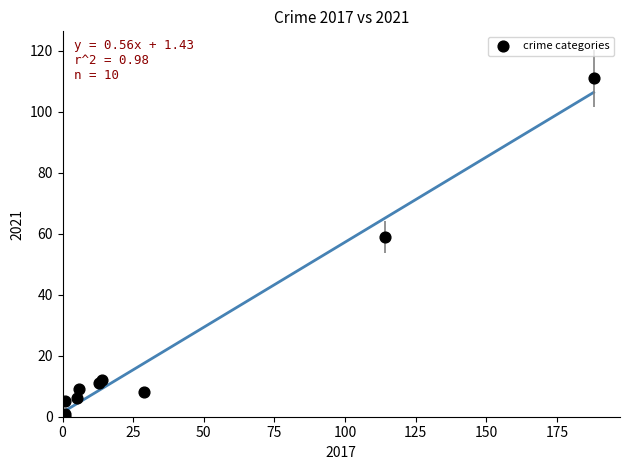

What Y value in the scatter plot is closest to 55?

59